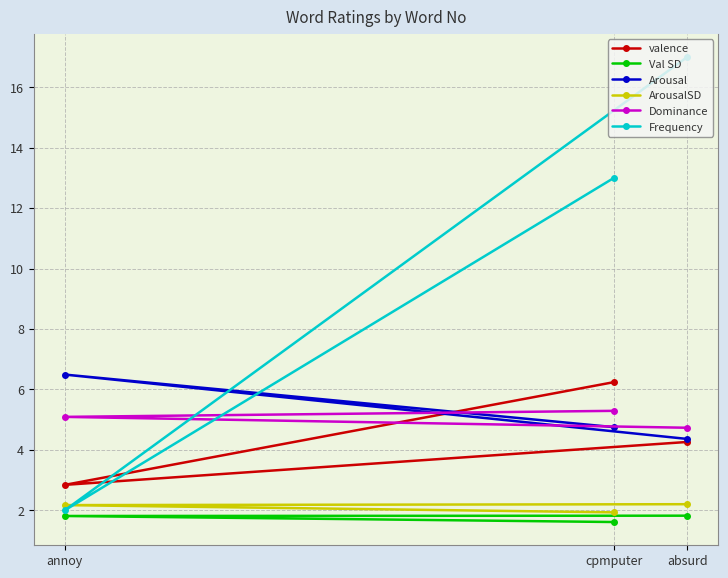

Where is Dominance nearest to the value 5?

annoy